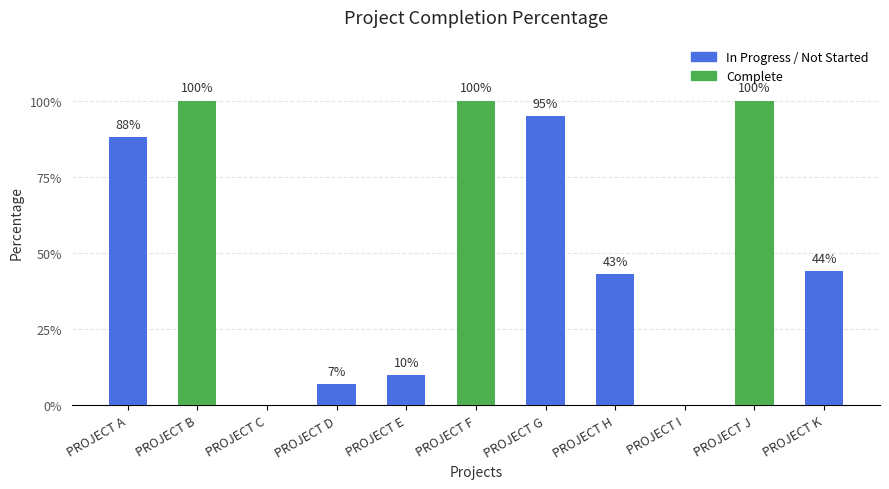

Is it true that the value at PROJECT D is 0.1?

True